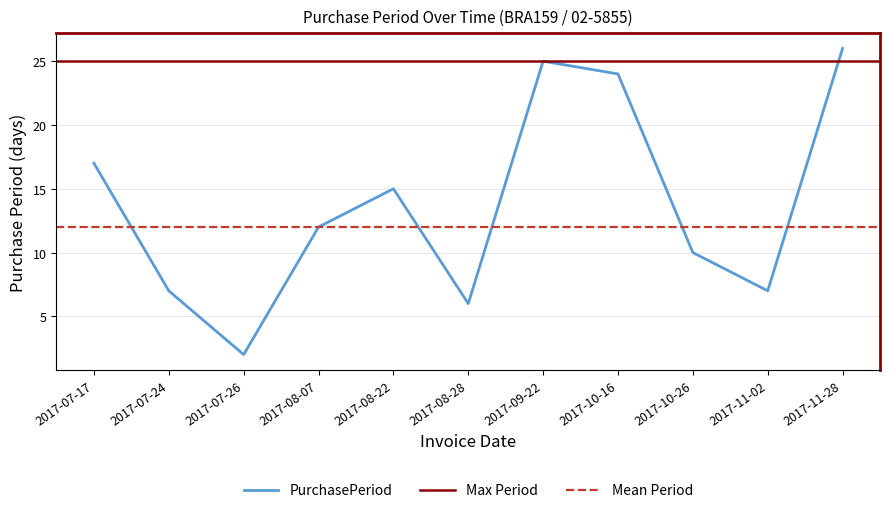

How many lines are shown in the chart?

1